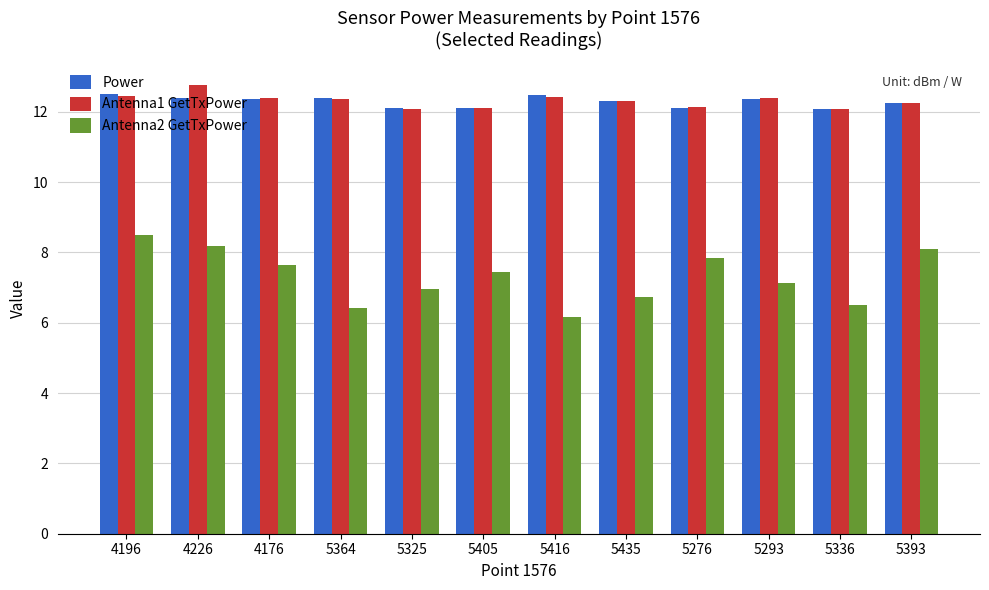

Which series has the largest range (max minus min)?

Antenna2 GetTxPower